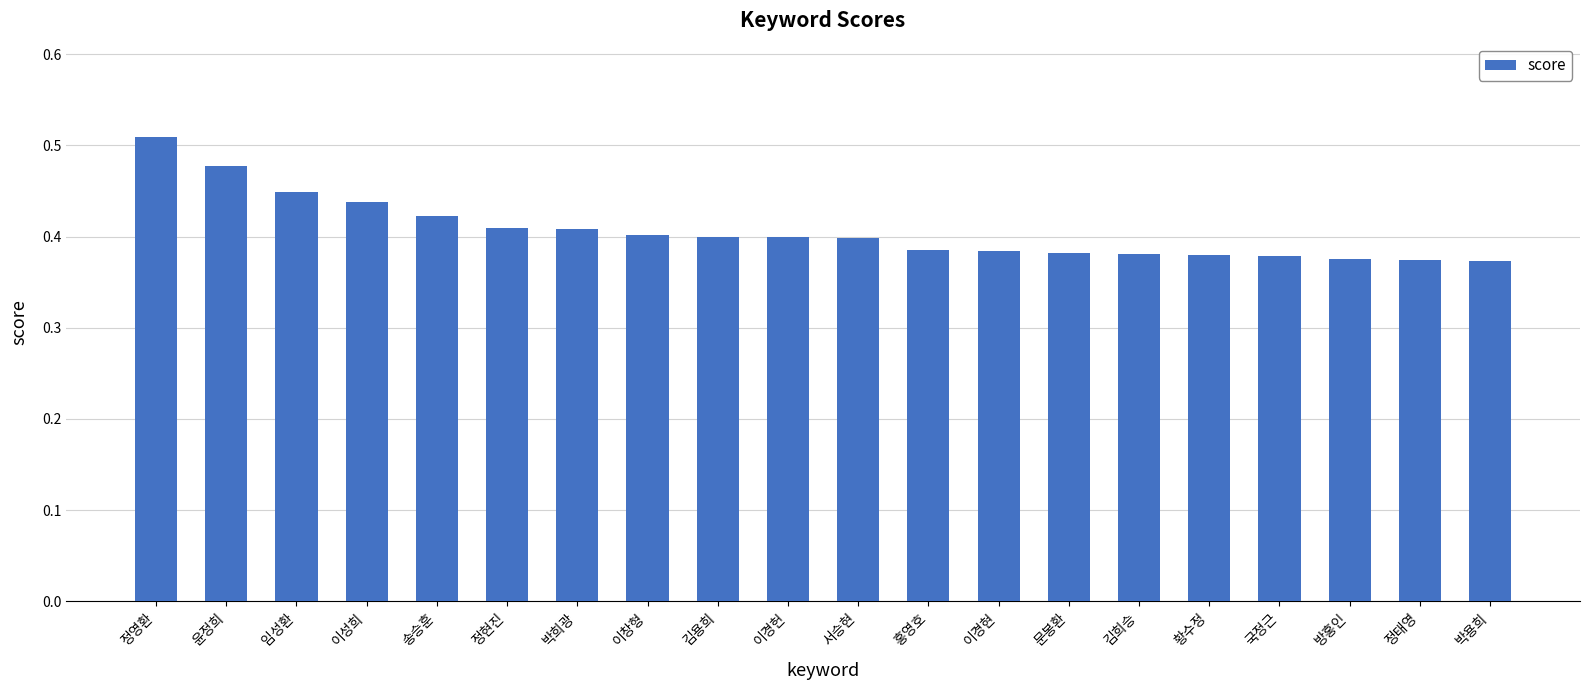

What is the label of the 11th bar from the left?

서승현